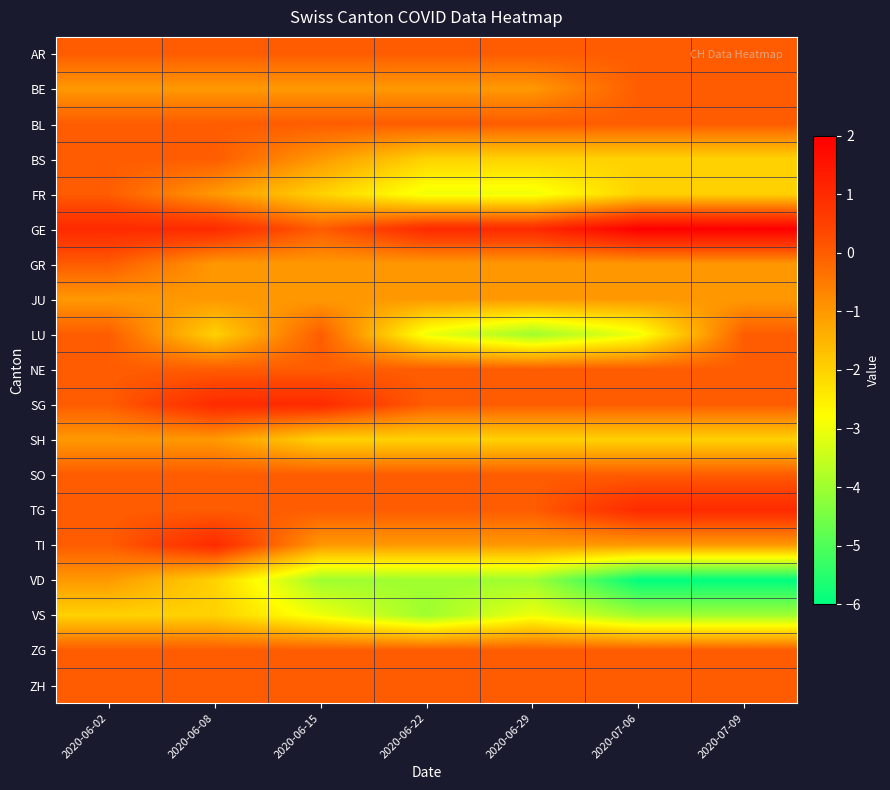

Reading left to right, what are all the values shown in this chart?

AR: 2020-06-02=0	2020-06-08=0	2020-06-15=0	2020-06-22=0	2020-06-29=0	2020-07-06=0	2020-07-09=0
BE: 2020-06-02=-1	2020-06-08=-1	2020-06-15=-1	2020-06-22=-1	2020-06-29=-1	2020-07-06=0	2020-07-09=0
BL: 2020-06-02=0	2020-06-08=0	2020-06-15=0	2020-06-22=0	2020-06-29=0	2020-07-06=0	2020-07-09=0
BS: 2020-06-02=0	2020-06-08=0	2020-06-15=-1	2020-06-22=-2	2020-06-29=-2	2020-07-06=-2	2020-07-09=-2
FR: 2020-06-02=0	2020-06-08=-1	2020-06-15=-2	2020-06-22=-3	2020-06-29=-3	2020-07-06=-2	2020-07-09=-2
GE: 2020-06-02=1	2020-06-08=1	2020-06-15=0	2020-06-22=1	2020-06-29=1	2020-07-06=2	2020-07-09=2
GR: 2020-06-02=0	2020-06-08=-1	2020-06-15=-1	2020-06-22=-1	2020-06-29=-1	2020-07-06=-1	2020-07-09=-1
JU: 2020-06-02=-1	2020-06-08=-1	2020-06-15=-1	2020-06-22=-1	2020-06-29=-1	2020-07-06=-1	2020-07-09=-1
LU: 2020-06-02=0	2020-06-08=-2	2020-06-15=0	2020-06-22=-3	2020-06-29=-4	2020-07-06=-3	2020-07-09=0
NE: 2020-06-02=0	2020-06-08=0	2020-06-15=0	2020-06-22=0	2020-06-29=0	2020-07-06=0	2020-07-09=0
SG: 2020-06-02=0	2020-06-08=1	2020-06-15=1	2020-06-22=0	2020-06-29=0	2020-07-06=0	2020-07-09=0
SH: 2020-06-02=-1	2020-06-08=-1	2020-06-15=-2	2020-06-22=-2	2020-06-29=-2	2020-07-06=-2	2020-07-09=-2
SO: 2020-06-02=0	2020-06-08=0	2020-06-15=0	2020-06-22=0	2020-06-29=0	2020-07-06=0	2020-07-09=0
TG: 2020-06-02=0	2020-06-08=0	2020-06-15=0	2020-06-22=0	2020-06-29=0	2020-07-06=1	2020-07-09=1
TI: 2020-06-02=0	2020-06-08=1	2020-06-15=-1	2020-06-22=-1	2020-06-29=-1	2020-07-06=-1	2020-07-09=-1
VD: 2020-06-02=-1	2020-06-08=-2	2020-06-15=-4	2020-06-22=-4	2020-06-29=-4	2020-07-06=-6	2020-07-09=-6
VS: 2020-06-02=-2	2020-06-08=-2	2020-06-15=-3	2020-06-22=-4	2020-06-29=-3	2020-07-06=-4	2020-07-09=-4
ZG: 2020-06-02=0	2020-06-08=0	2020-06-15=0	2020-06-22=0	2020-06-29=0	2020-07-06=0	2020-07-09=0
ZH: 2020-06-02=0	2020-06-08=0	2020-06-15=0	2020-06-22=0	2020-06-29=0	2020-07-06=0	2020-07-09=0